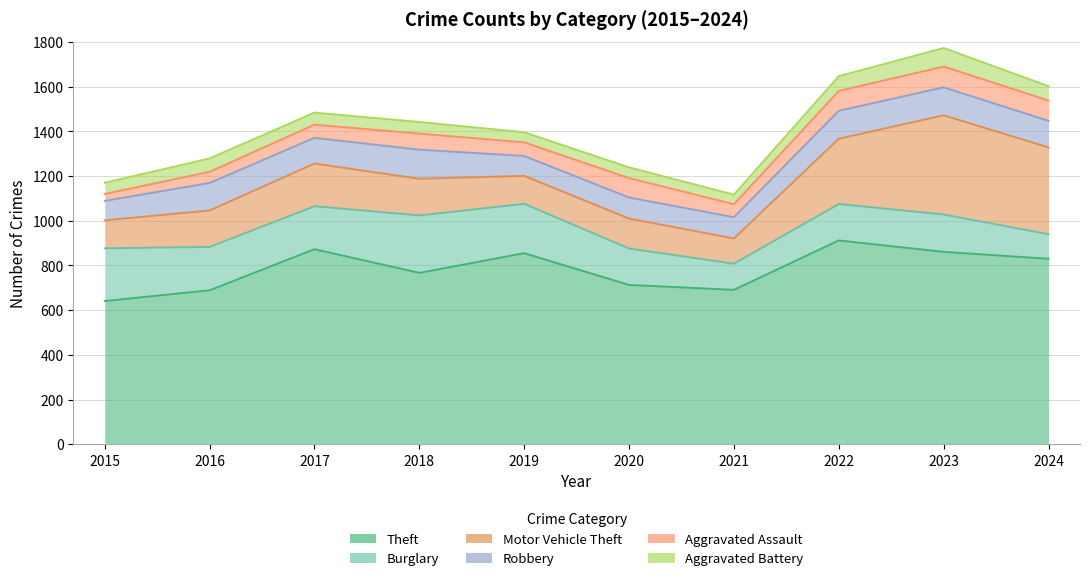

Reading right to left, what are all the values shown in this chart?

Theft: 2024=830	2023=861	2022=912	2021=691	2020=713	2019=855	2018=767	2017=873	2016=689	2015=641
Burglary: 2024=110	2023=167	2022=163	2021=117	2020=163	2019=221	2018=257	2017=192	2016=194	2015=236
Motor Vehicle Theft: 2024=388	2023=444	2022=292	2021=113	2020=134	2019=125	2018=164	2017=191	2016=163	2015=125
Robbery: 2024=119	2023=125	2022=125	2021=95	2020=94	2019=89	2018=130	2017=115	2016=123	2015=87
Aggravated Assault: 2024=91	2023=93	2022=89	2021=58	2020=87	2019=61	2018=72	2017=59	2016=50	2015=31
Aggravated Battery: 2024=64	2023=83	2022=66	2021=43	2020=48	2019=45	2018=52	2017=54	2016=60	2015=50